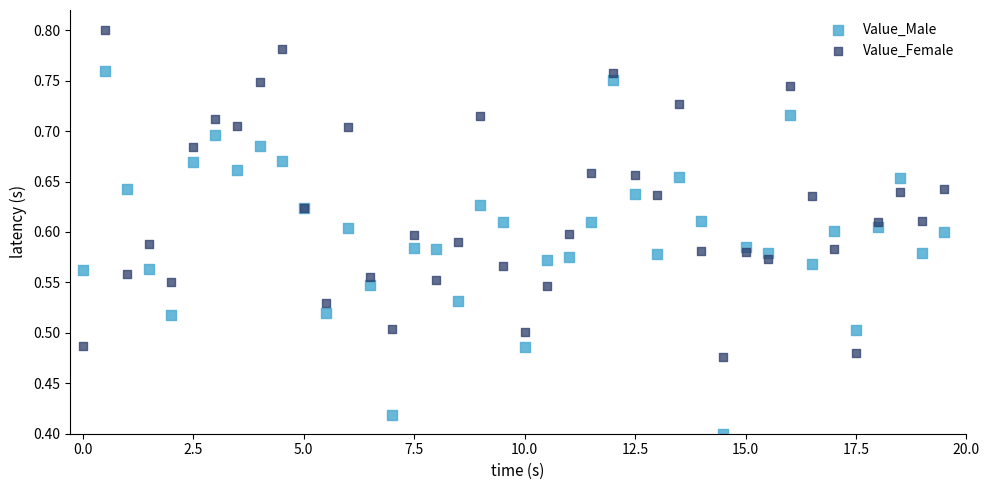

Which series reaches the maximum Y coordinate?

Value_Female